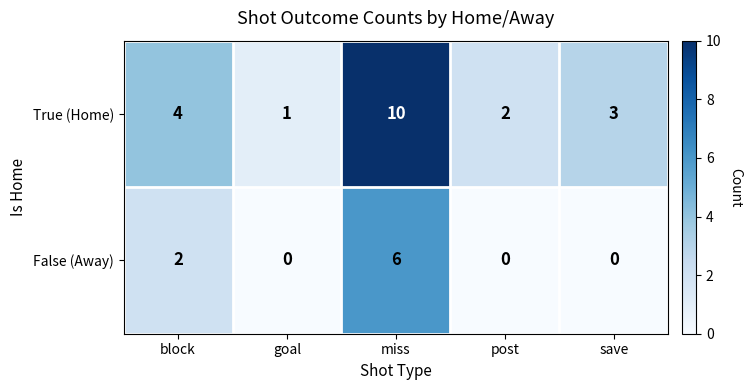

Is the value of True (Home) at save greater than the value of False (Away) at goal?

Yes